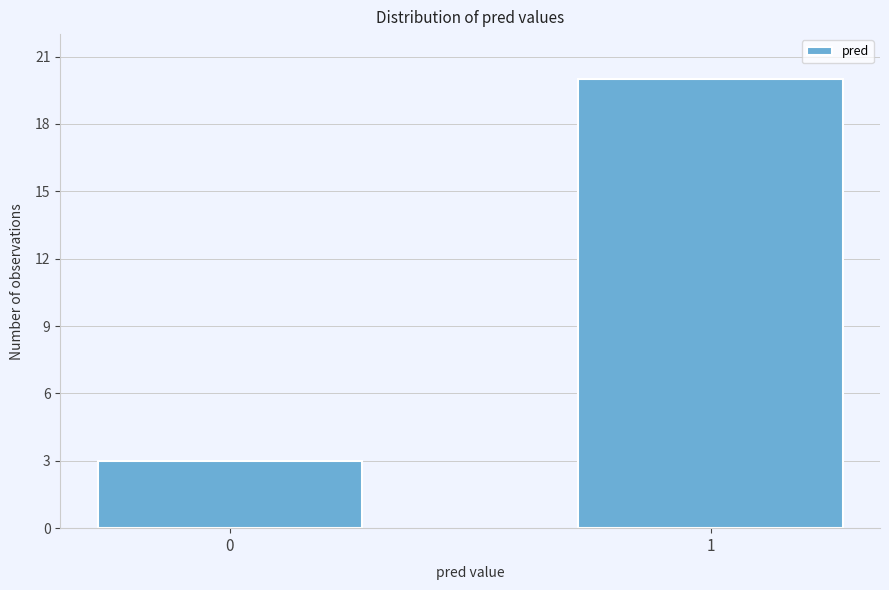

Reading left to right, what are all the values shown in this chart?

0=3	1=20